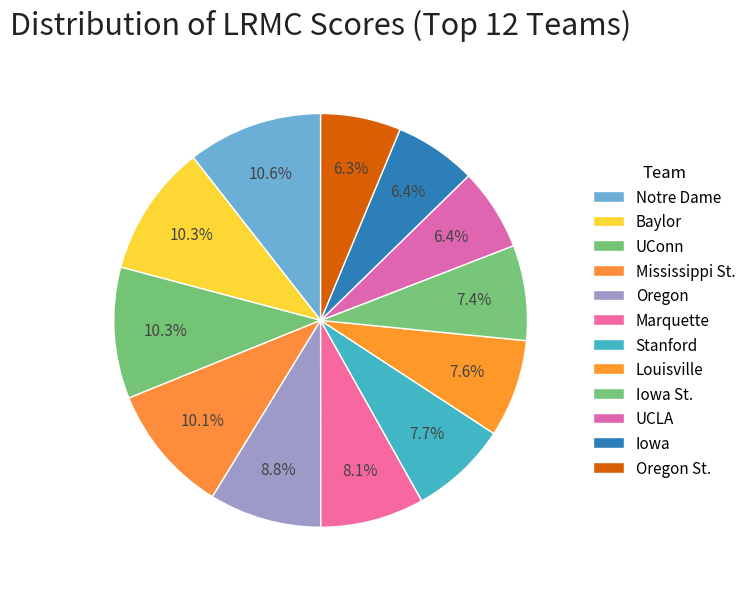

Which category has the smallest portion of the pie?

Oregon St.